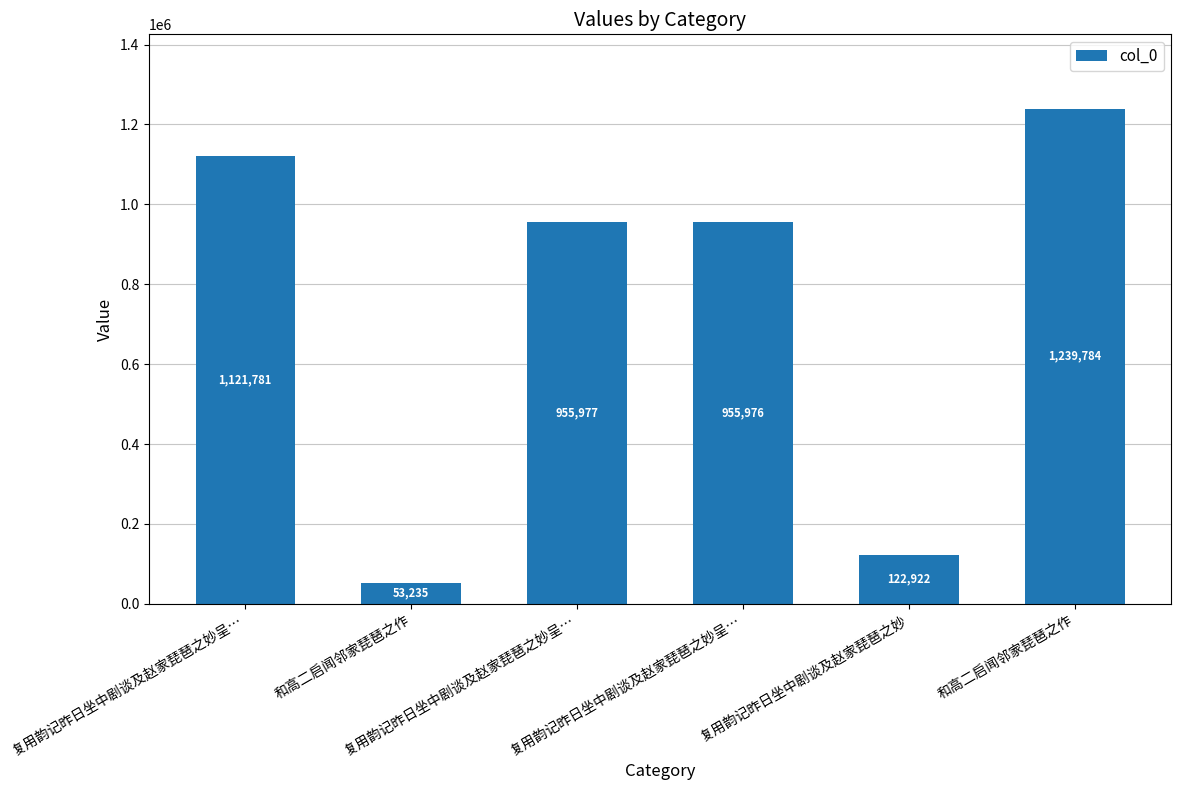

Which label corresponds to the smallest value in the chart?

和高二启闻邻家琵琶之作